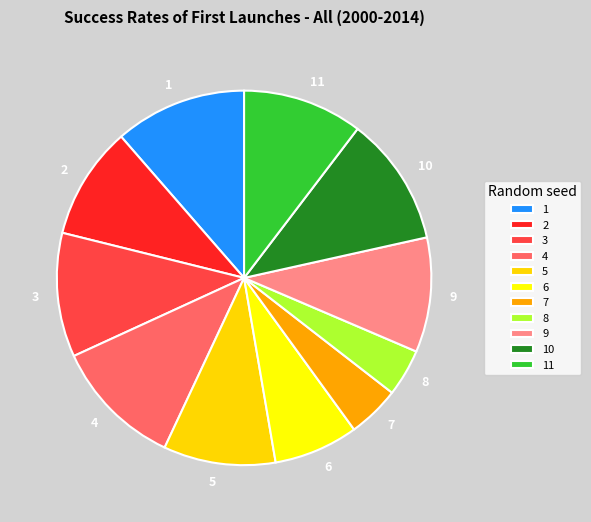

Combined, do 4 and 2 account for over 50%?

No